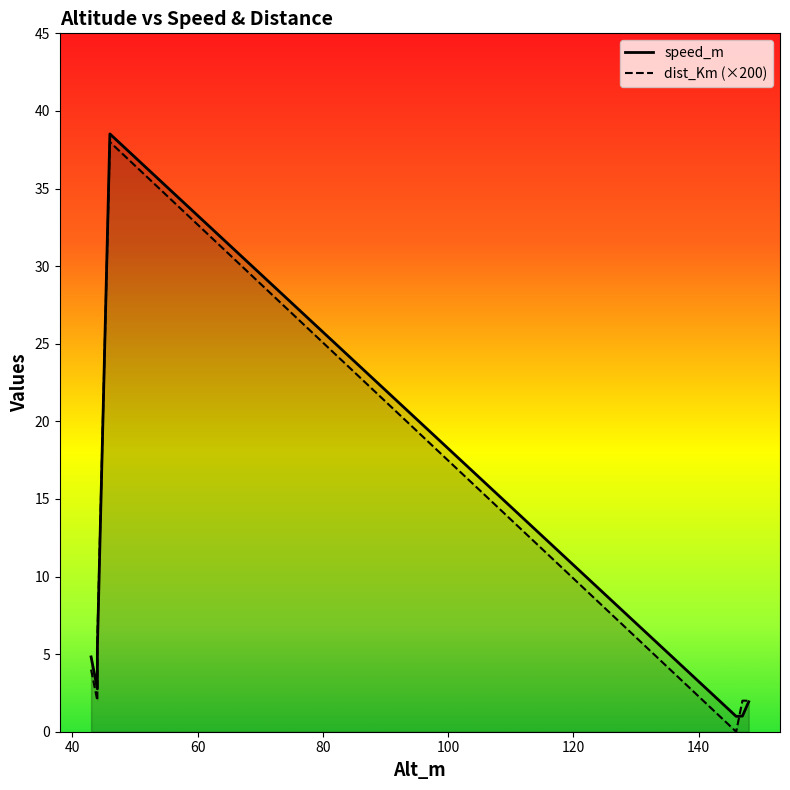

True or false: dist_Km and speed_m intersect in this chart.

False